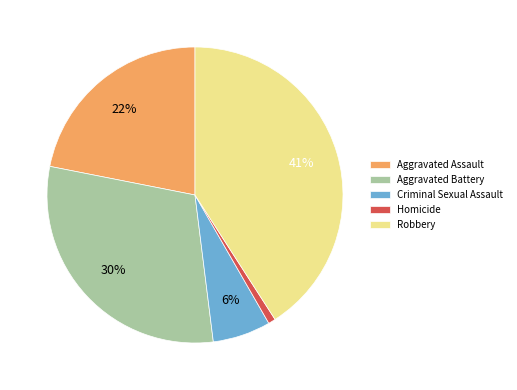

How many slices are in this pie chart?

5